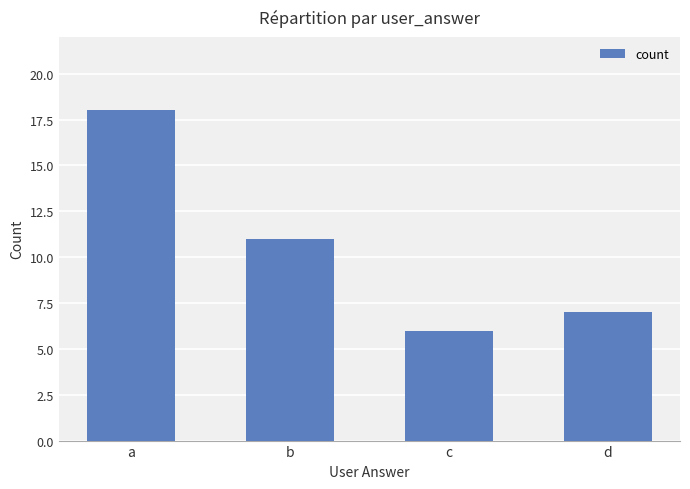

What is the change in value from b to d?

-4